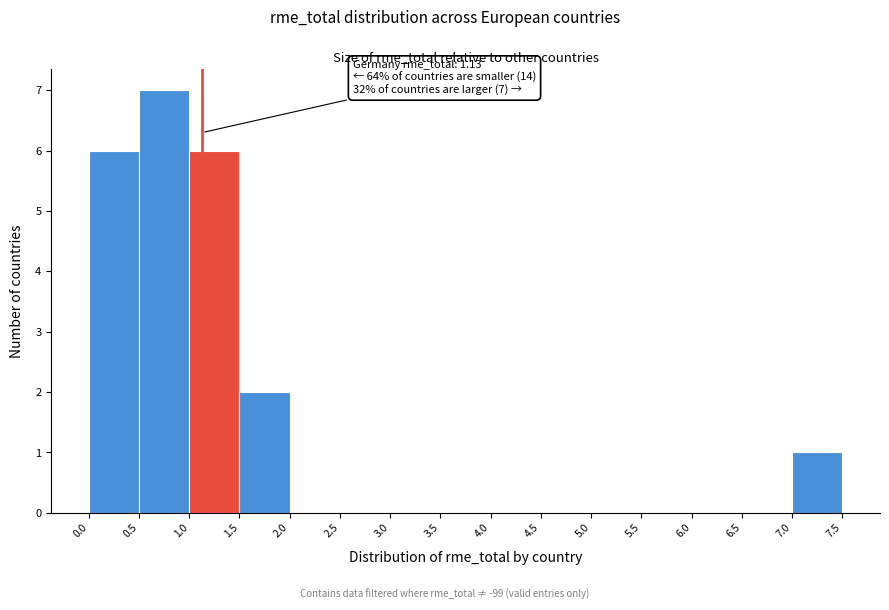

Which range on the x-axis has the tallest bar?

0.5 to 1.0